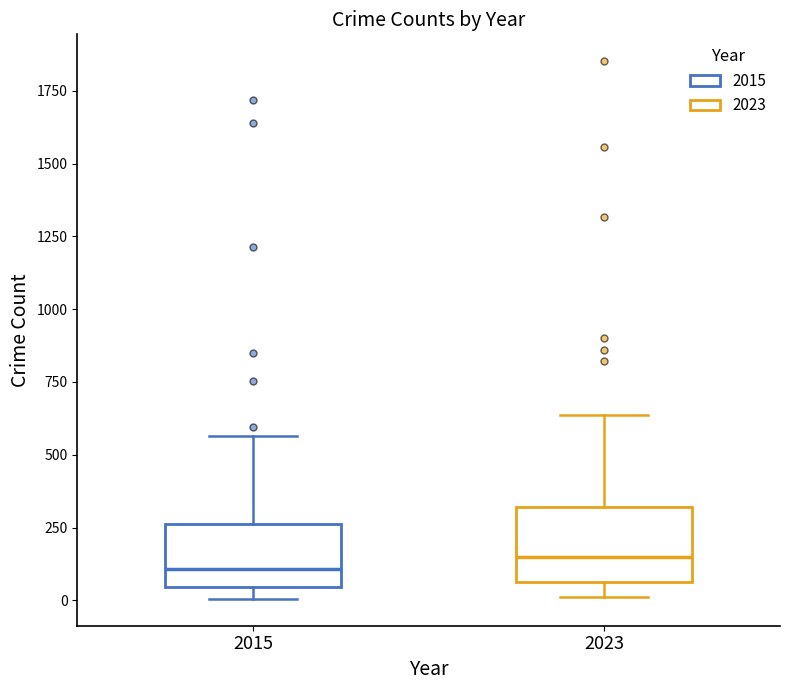

Reading left to right, transcribe this box plot: for each box, give where its median line is, the range the box spans, and where its two whiskers end, as read against the y-axis. The values are not printed on the chart, so give them approximately, as read against the axis.

2015: median 100, box 50 to 250, whiskers 0 to 550
2023: median 150, box 50 to 300, whiskers 0 to 650